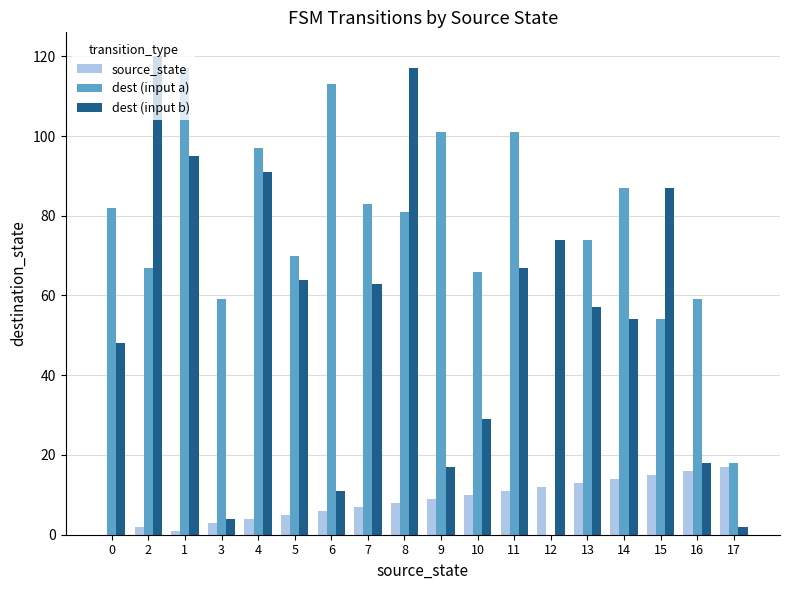

Reading left to right, transcribe all the data shown in this chart.

source_state: 0	2	1	3	4	5	6	7	8	9	10	11	12	13	14	15	16	17
dest (input a): 82	67	117	59	97	70	113	83	81	101	66	101	0	74	87	54	59	18
dest (input b): 48	120	95	4	91	64	11	63	117	17	29	67	74	57	54	87	18	2